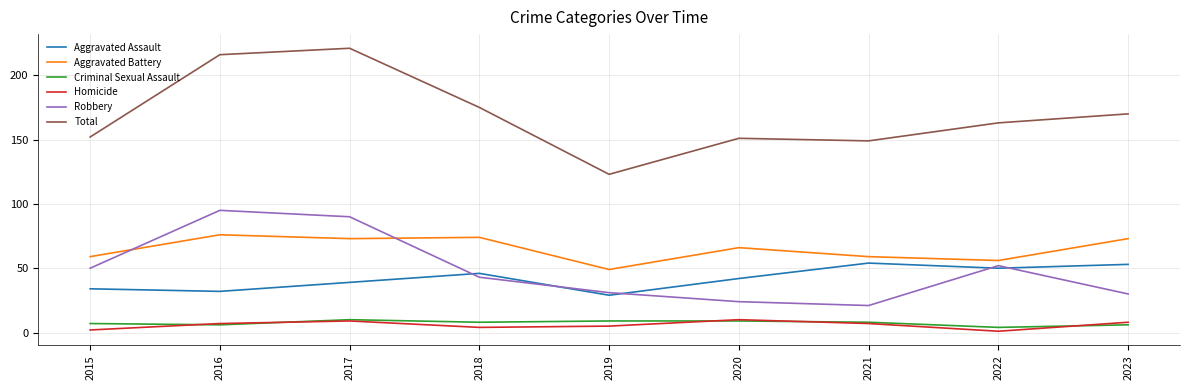

What is the total value across all series at 2018?

350